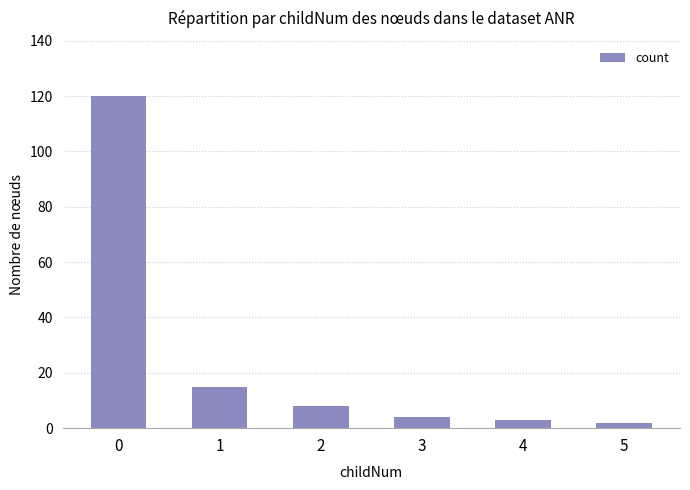

Which has a higher value, 1 or 3?

1